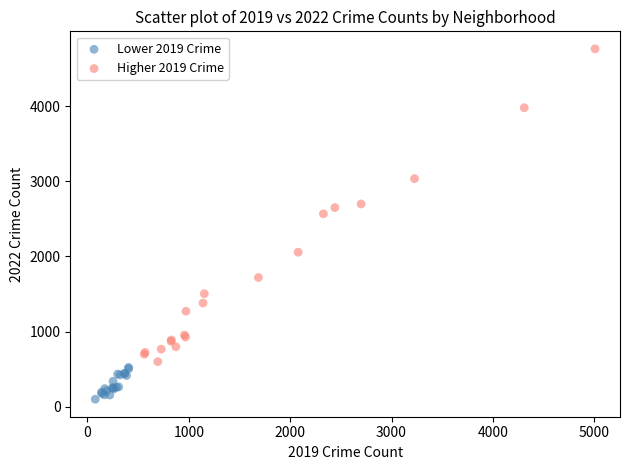

Which series reaches the maximum Y coordinate?

Higher 2019 Crime